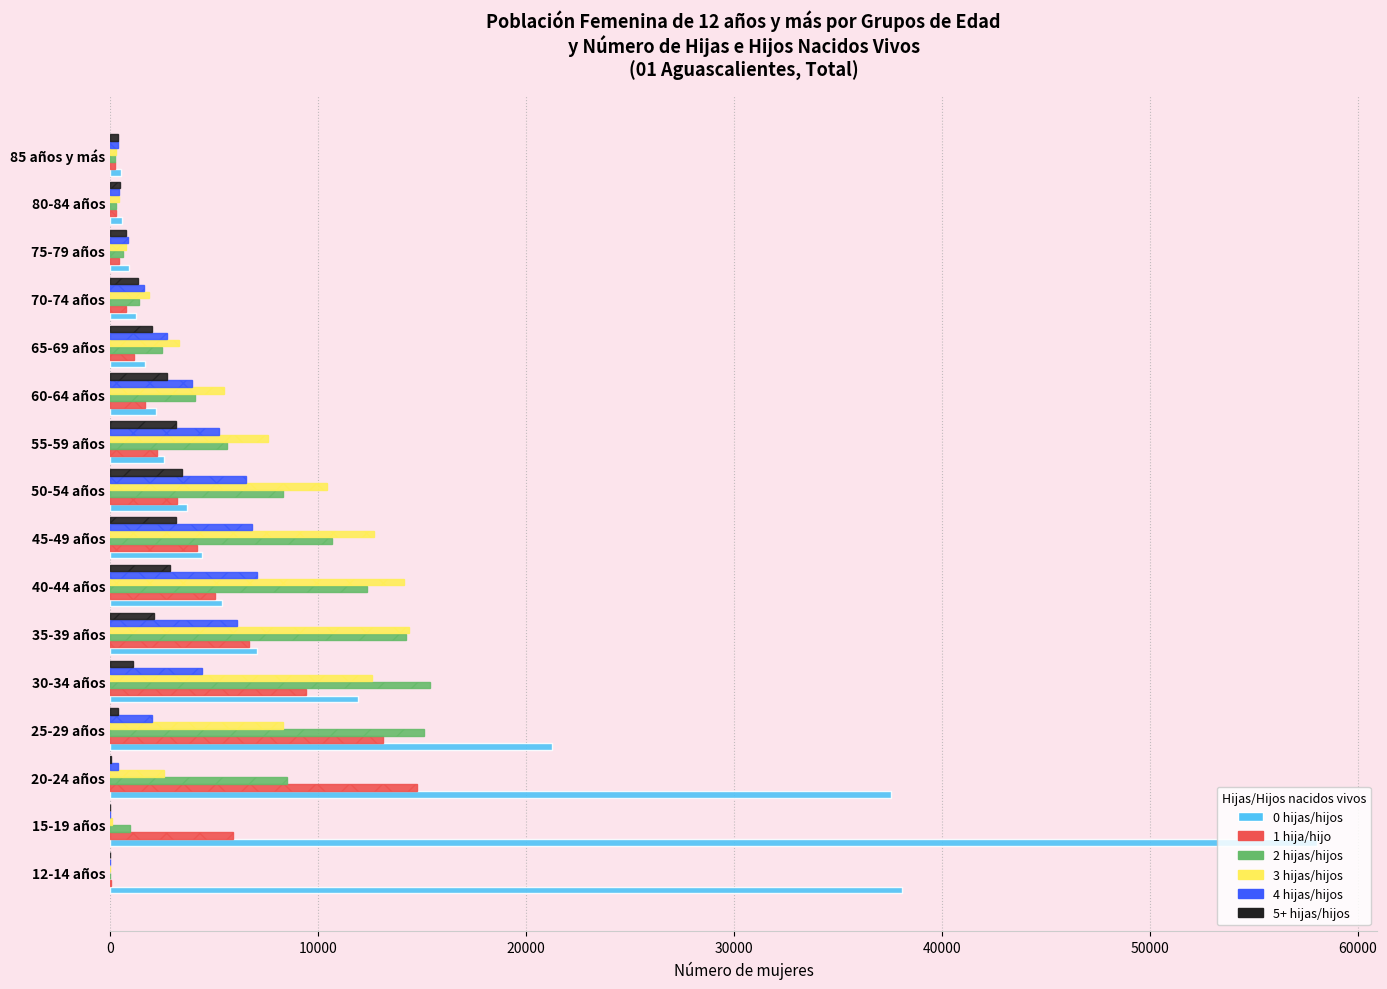

The value of 4 hijas/hijos at 30-34 años is 4404. True or false?

True